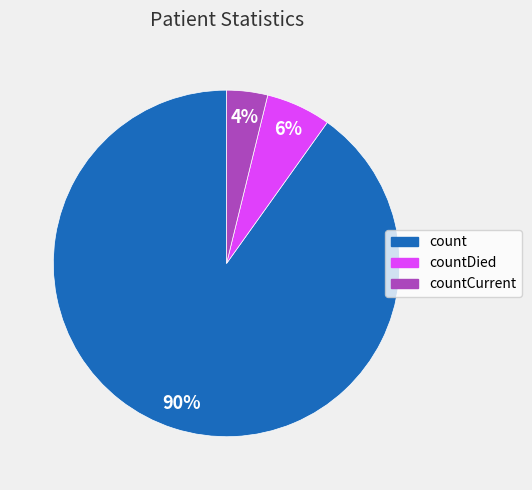

Does countCurrent represent more than half of the total?

No